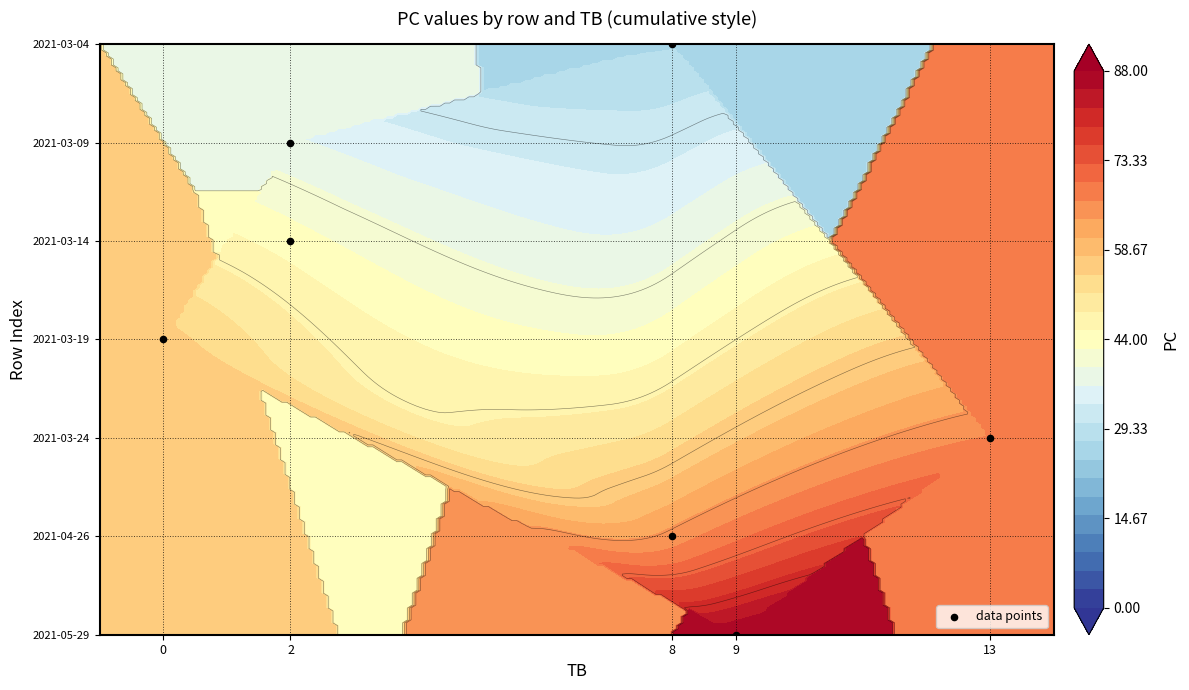

How many positive values are there?

6